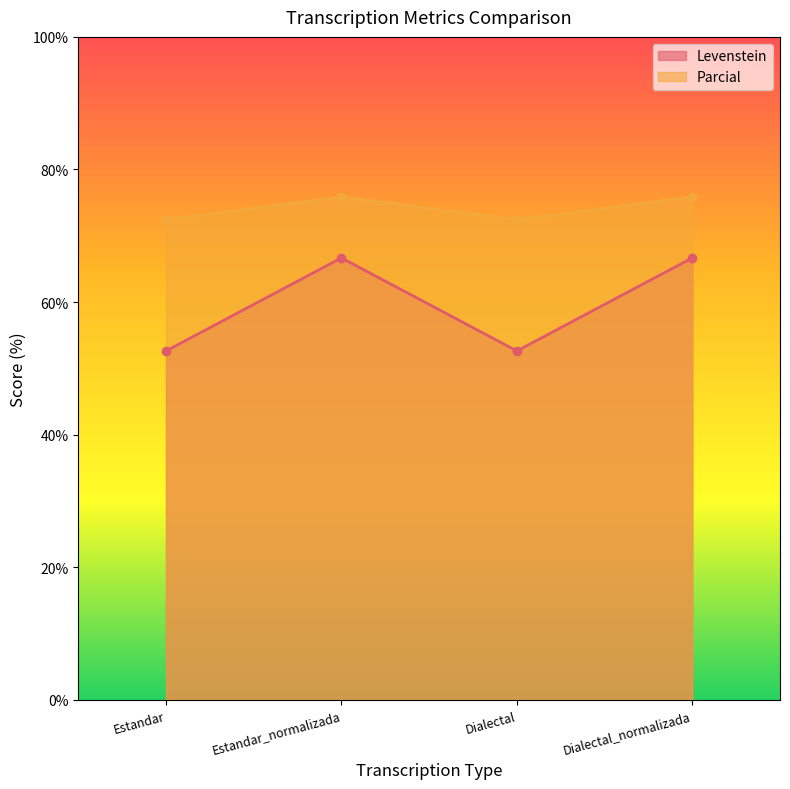

What is the lowest value of the Parcial series?

72.4